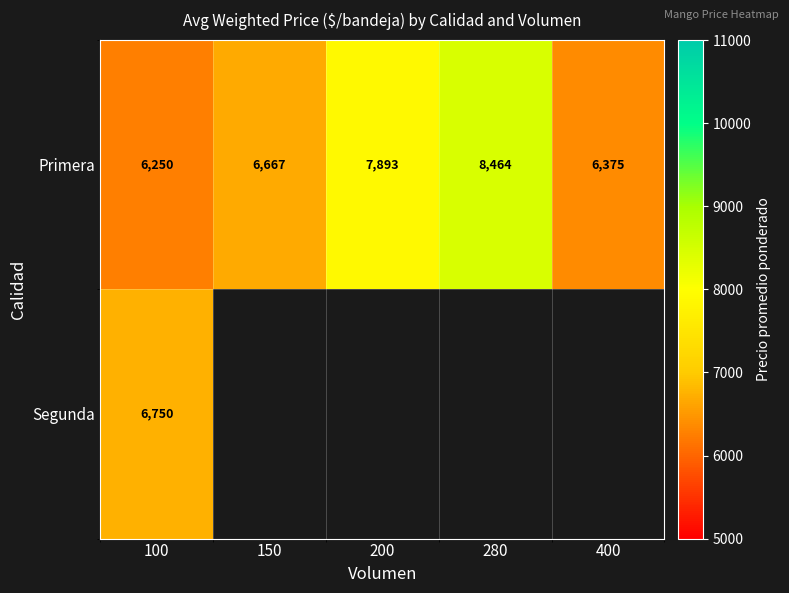

Which category has the lowest value in the Primera series?

100